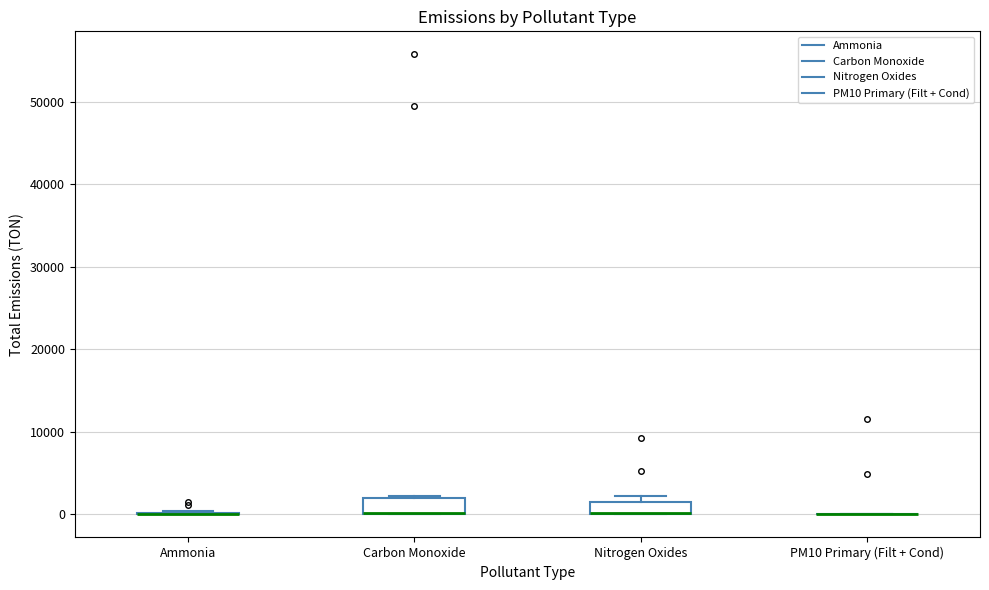

Reading left to right, transcribe this box plot: for each box, give where its median line is, the range the box spans, and where its two whiskers end, as read against the y-axis. The values are not printed on the chart, so give them approximately, as read against the axis.

Ammonia: box collapsed to a line at 0, whiskers 0 to 0
Carbon Monoxide: median 0 (drawn on the box's lower edge), box 0 to 2000, whiskers 0 to 2000
Nitrogen Oxides: median 0 (drawn on the box's lower edge), box 0 to 2000, whiskers 0 to 2000 (just above the box's upper edge)
PM10 Primary (Filt + Cond): box collapsed to a line at 0, whiskers 0 to 0